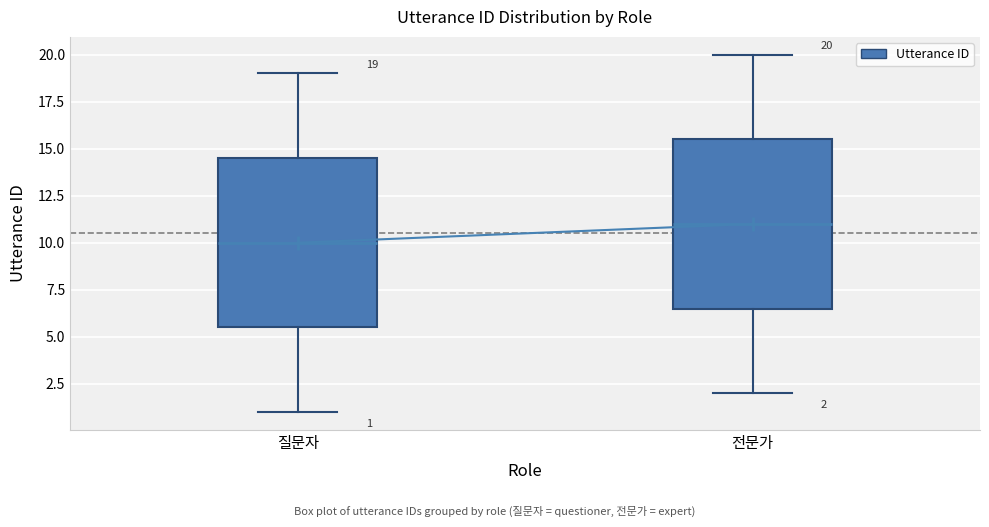

Which box's median line is the lowest?

질문자